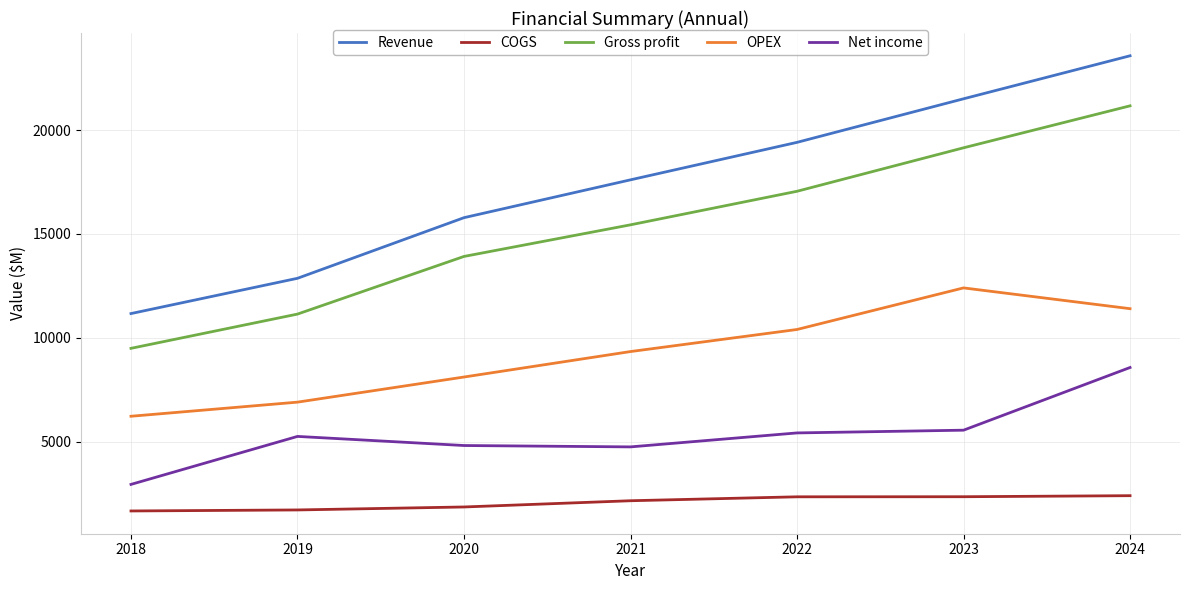

At how many categories does at least one series exceed 14792?

5